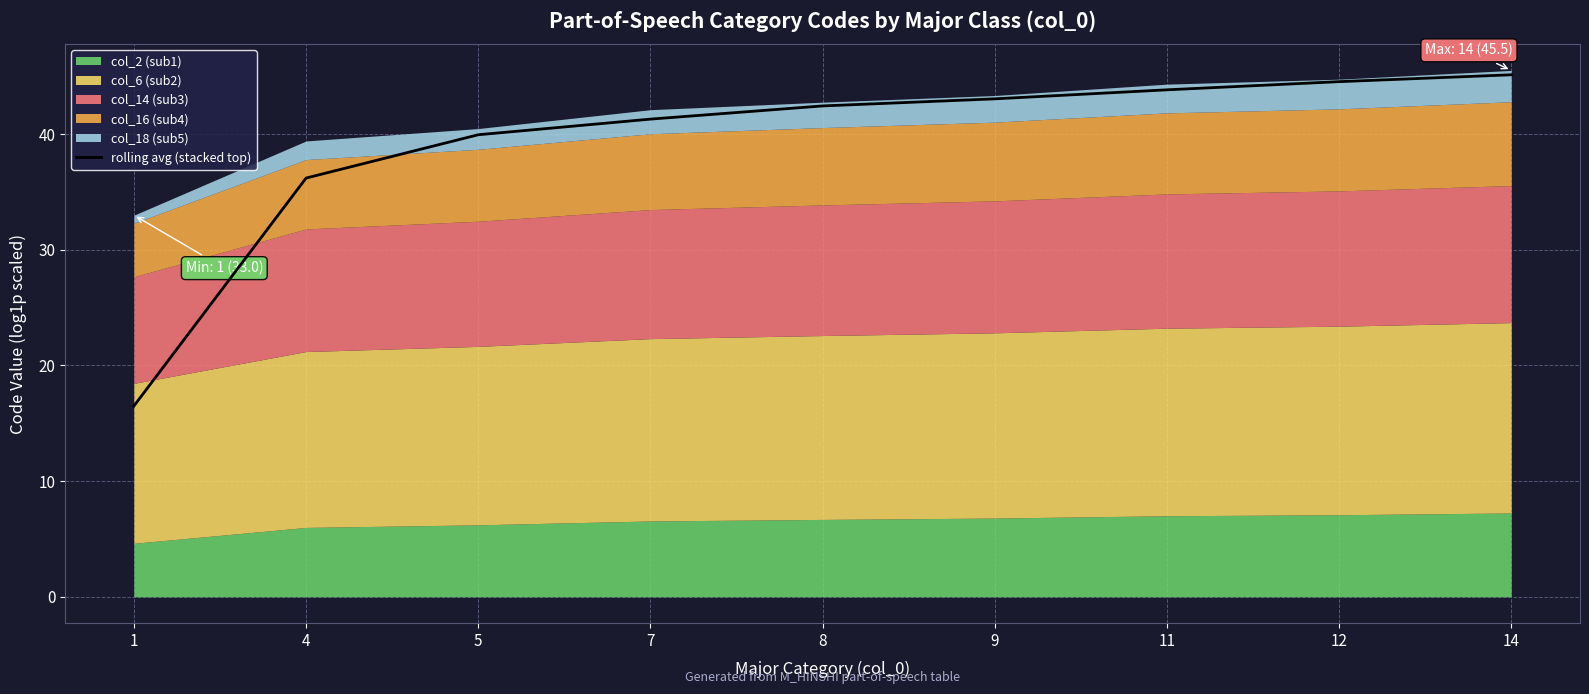

What is the value of the 9th point from the left?

45.1